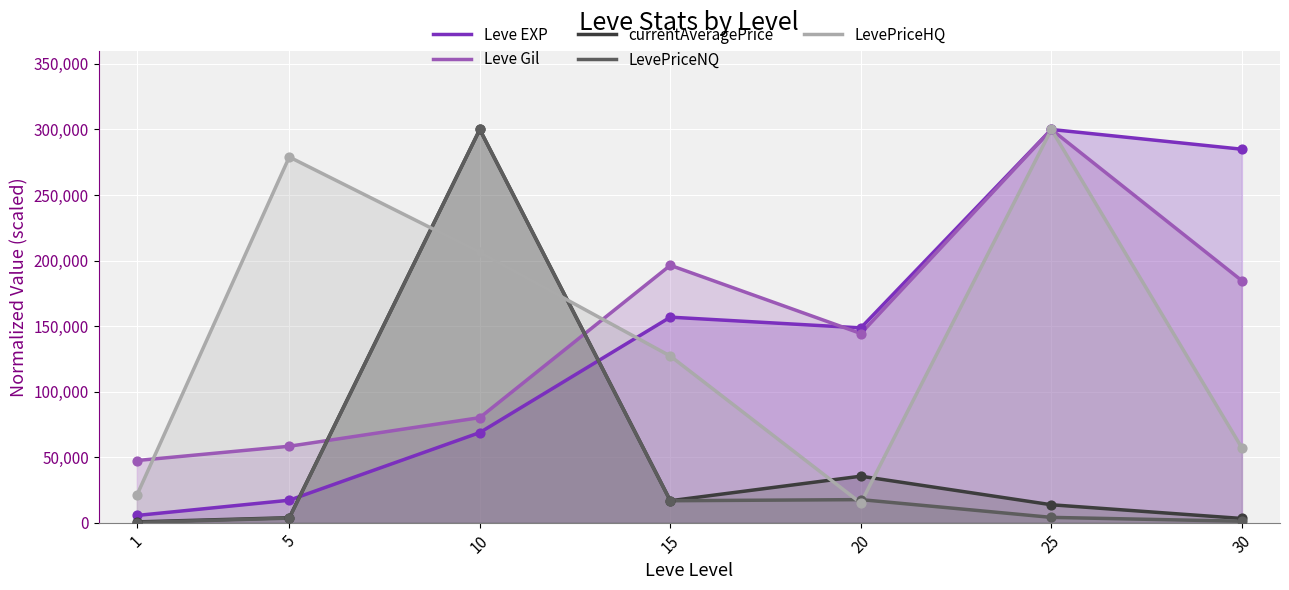

Which series reaches the minimum Y coordinate?

LevePriceNQ